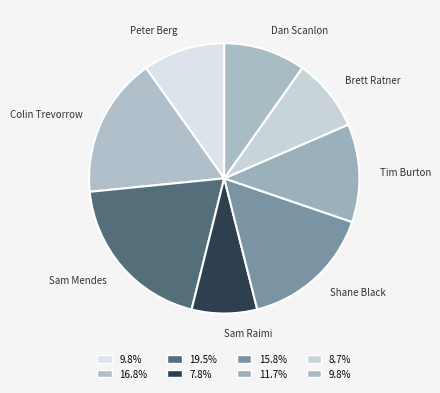

The Brett Ratner slice represents 18% of the pie. True or false?

False